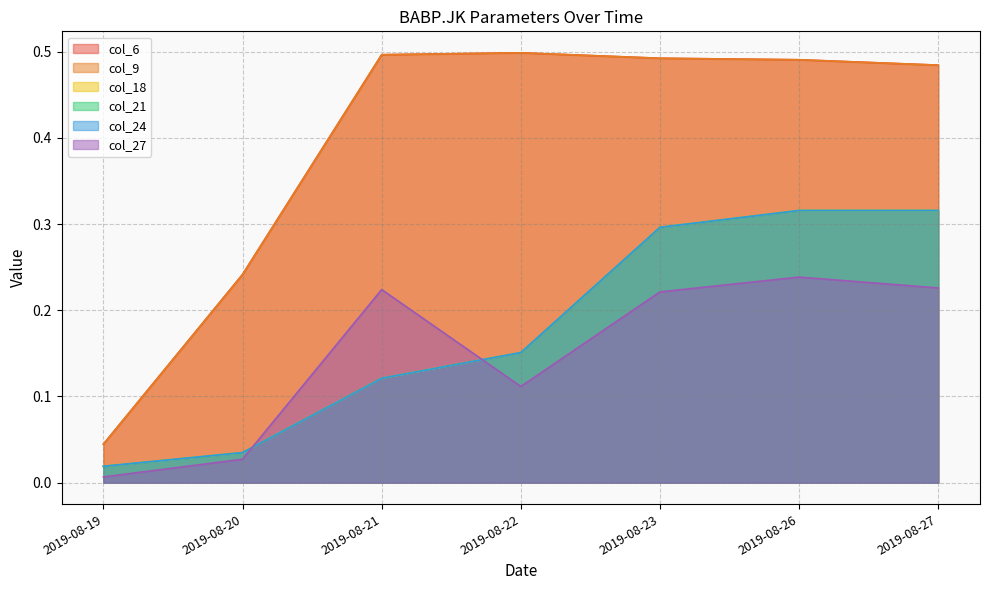

What is the average value of the col_21 series?

0.2